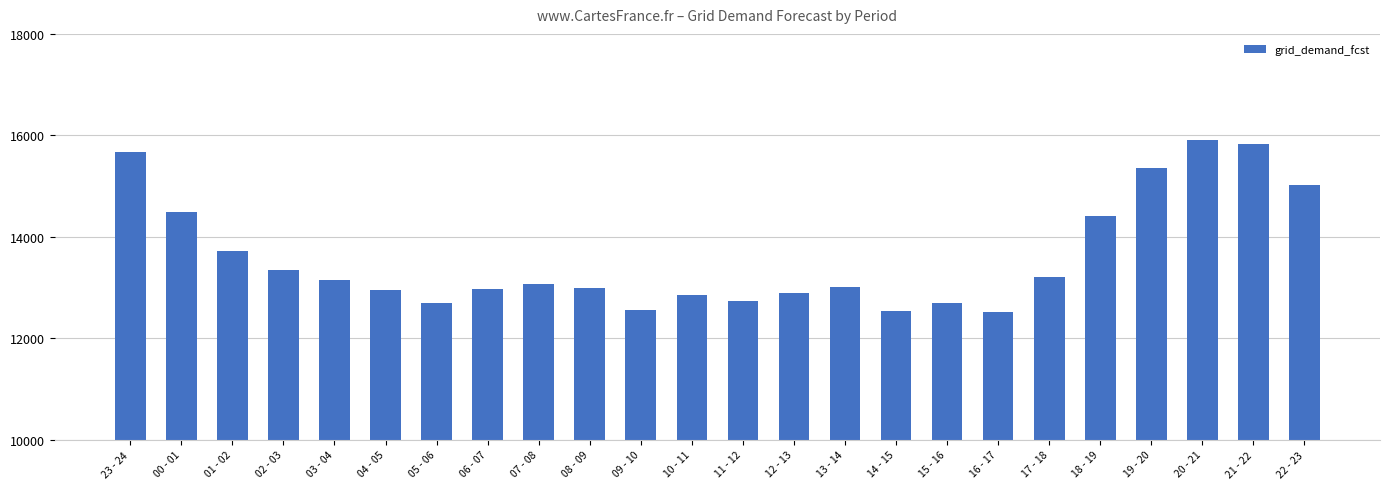

What is the smallest value displayed?

12521